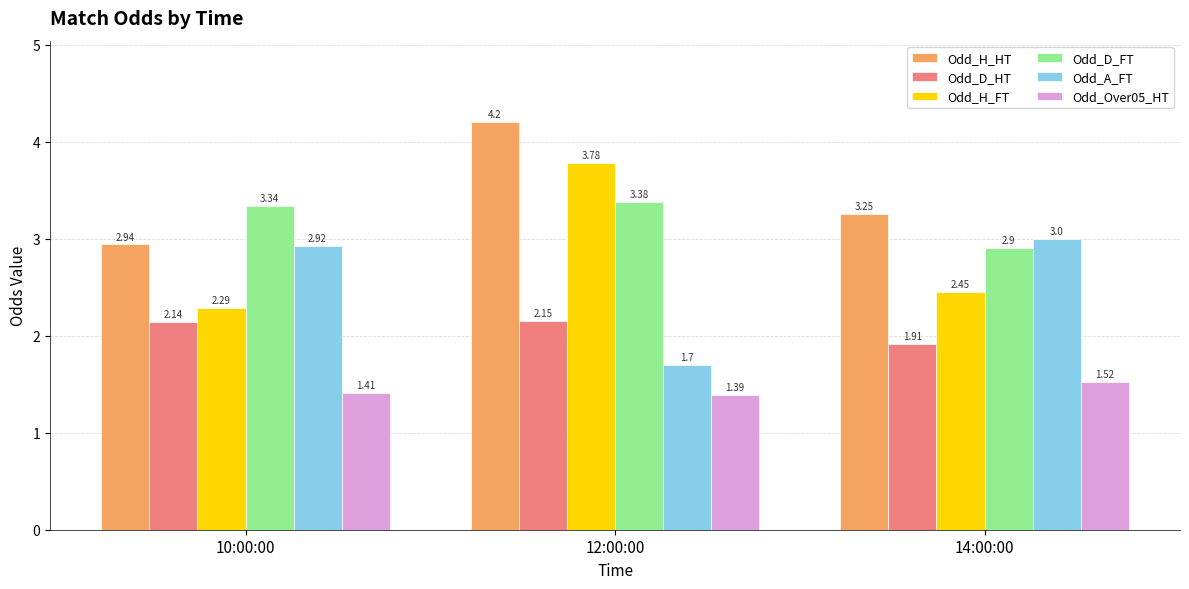

At which label does Odd_H_HT reach its peak?

12:00:00